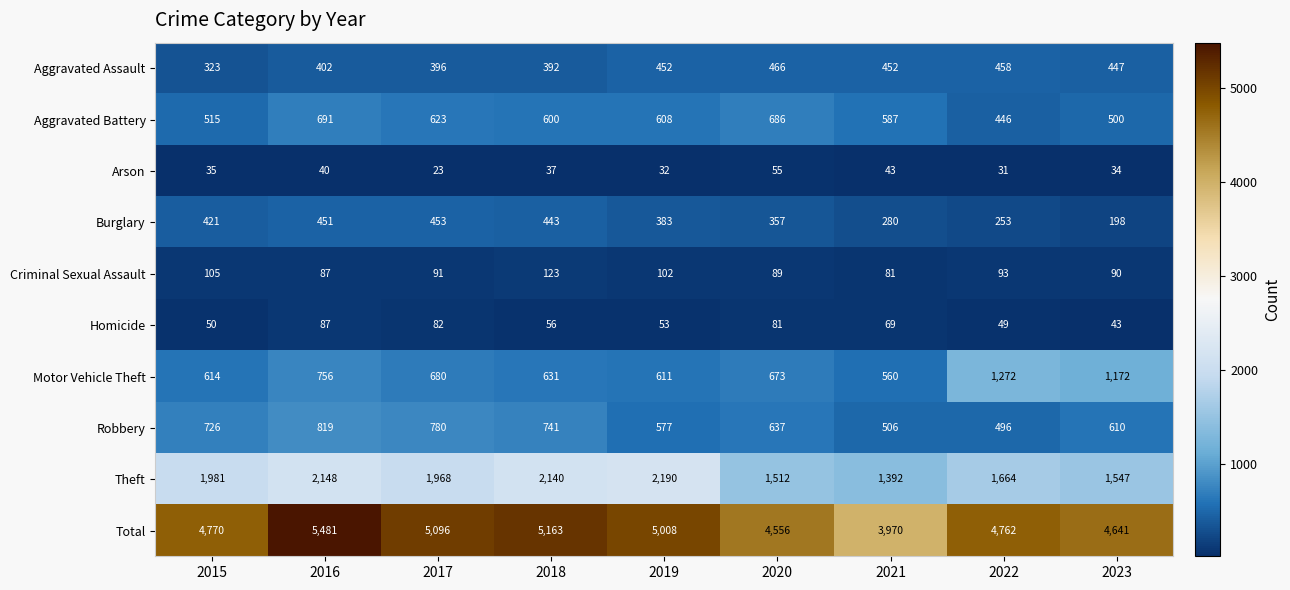

What is the sum of all Total values?

43447